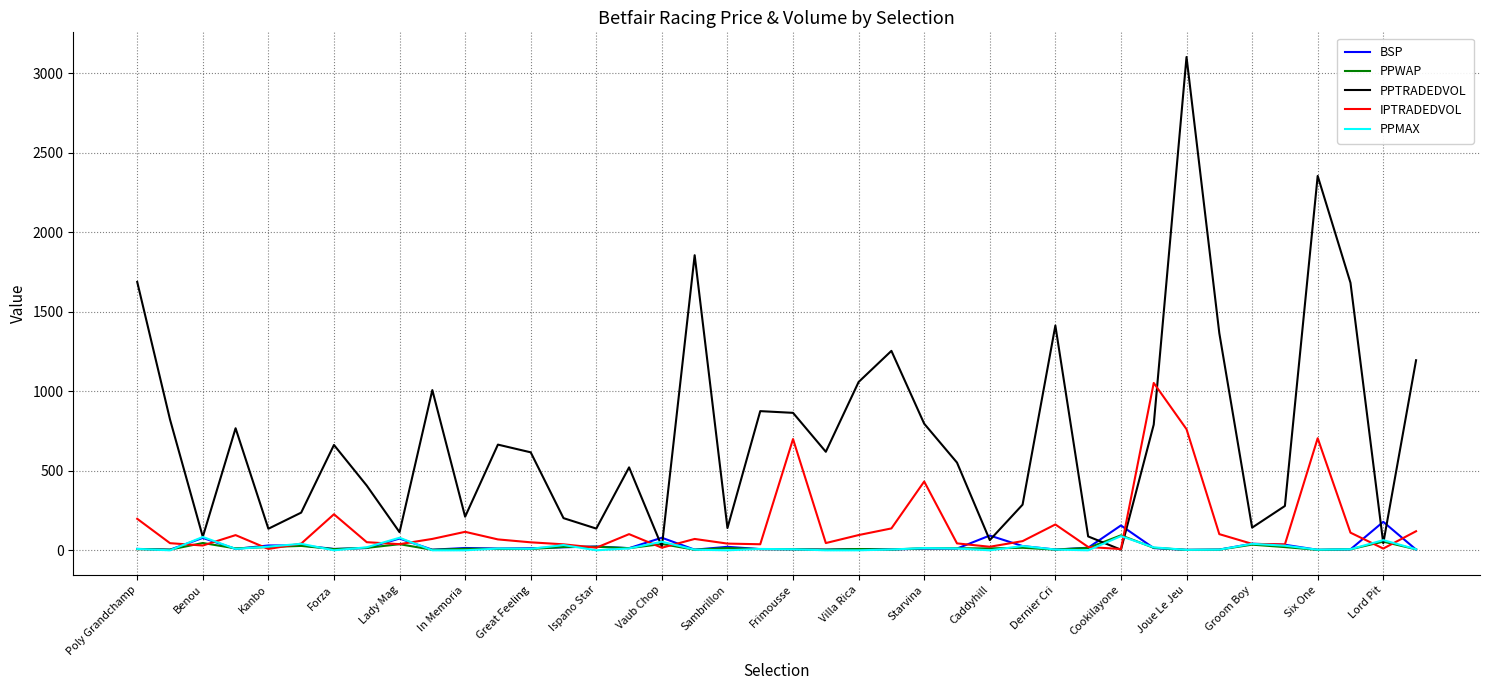

What is the highest value of the PPTRADEDVOL series?

3101.2